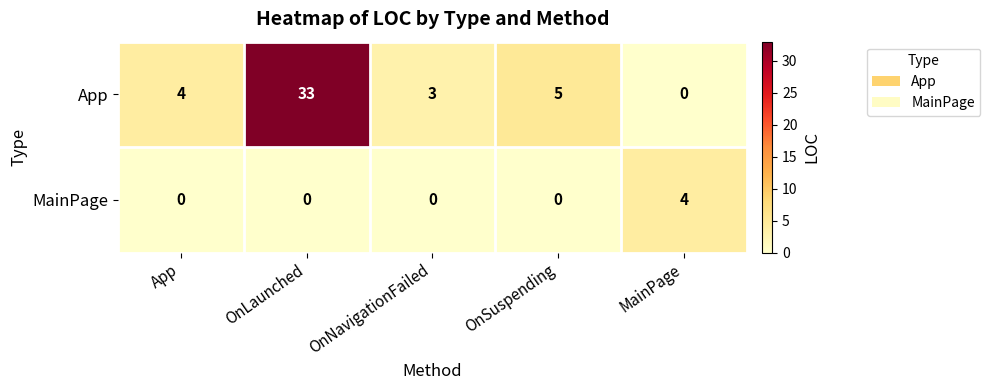

What is the total value across all series at App?

4